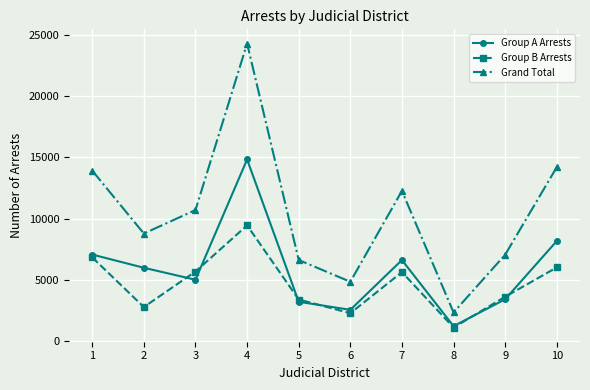

At how many categories does at least one series exceed 5481?

8